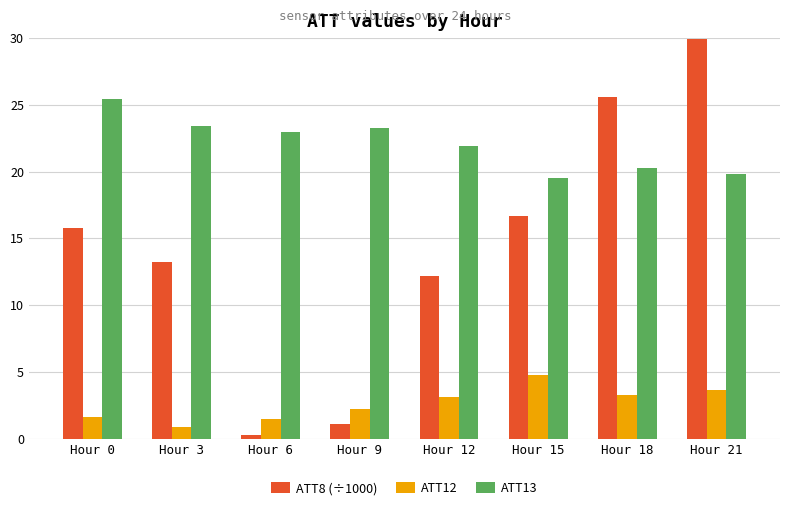

What is the value of the ATT8 (÷1000) bar at the 5th from the left?

12.2